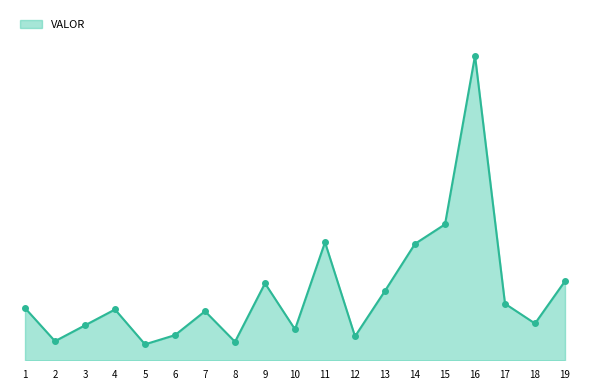

Reading left to right, transcribe all the data shown in this chart.

2980.4	1089.9	1994.4	2897.7	910.2	1434.8	2797.7	1056.6	4389.4	1765.7	6733.0	1364.3	3961.8	6644.1	7755.2	17373.9	3227.3	2098.3	4517.1